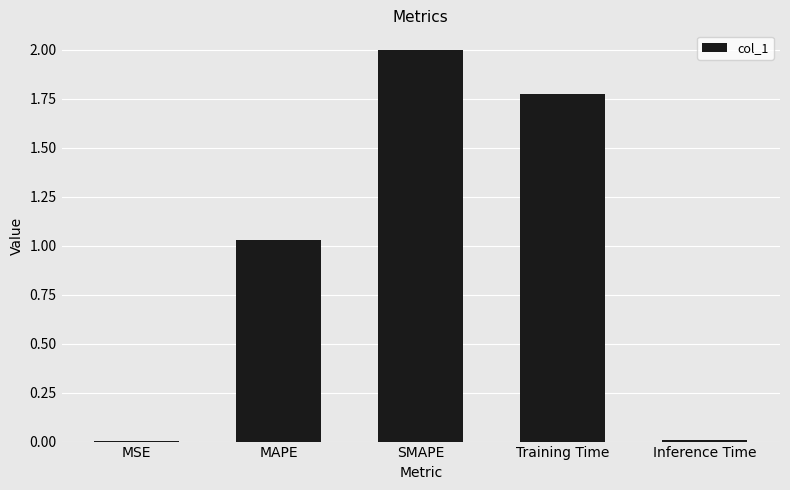

Are the bars horizontal?

No